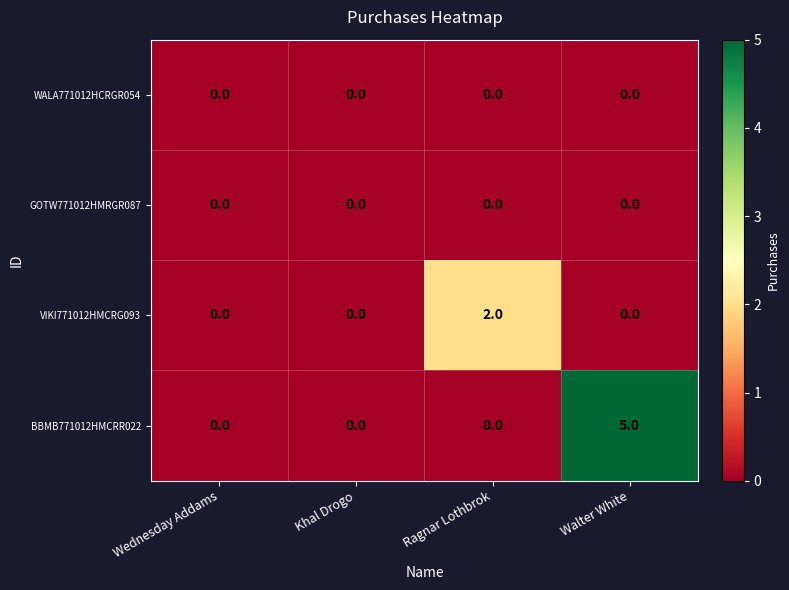

At which category is the sum across all series the highest?

Walter White